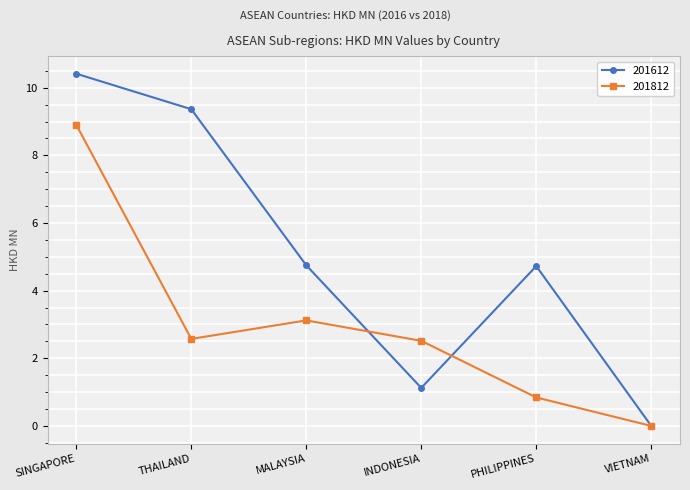

Reading left to right, extract all data points from this chart.

201612: 10.4	9.4	4.7	1.1	4.7	0.0
201812: 8.9	2.6	3.1	2.5	0.8	0.0